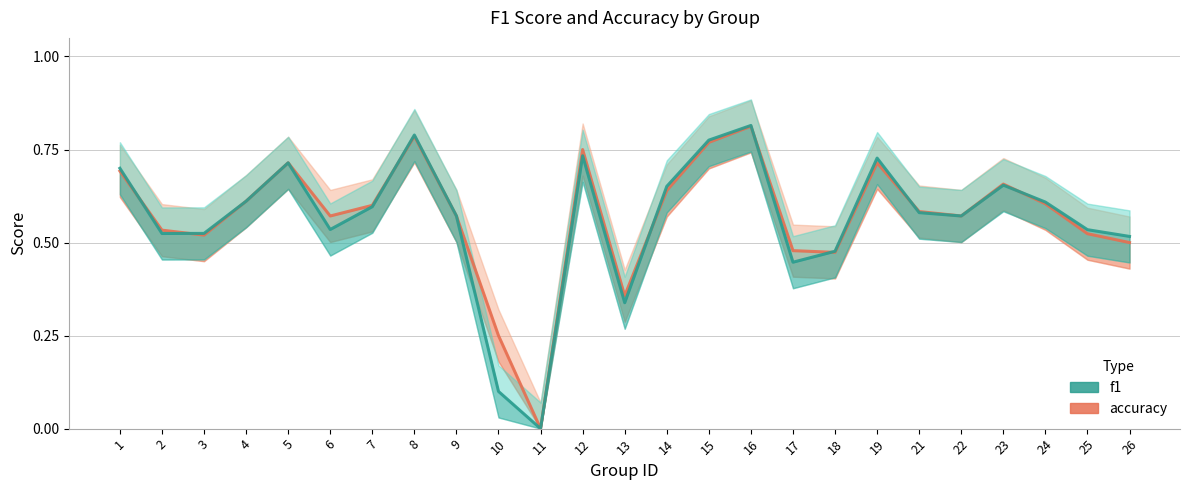

Is it true that accuracy equals 0.5 at 17?

True